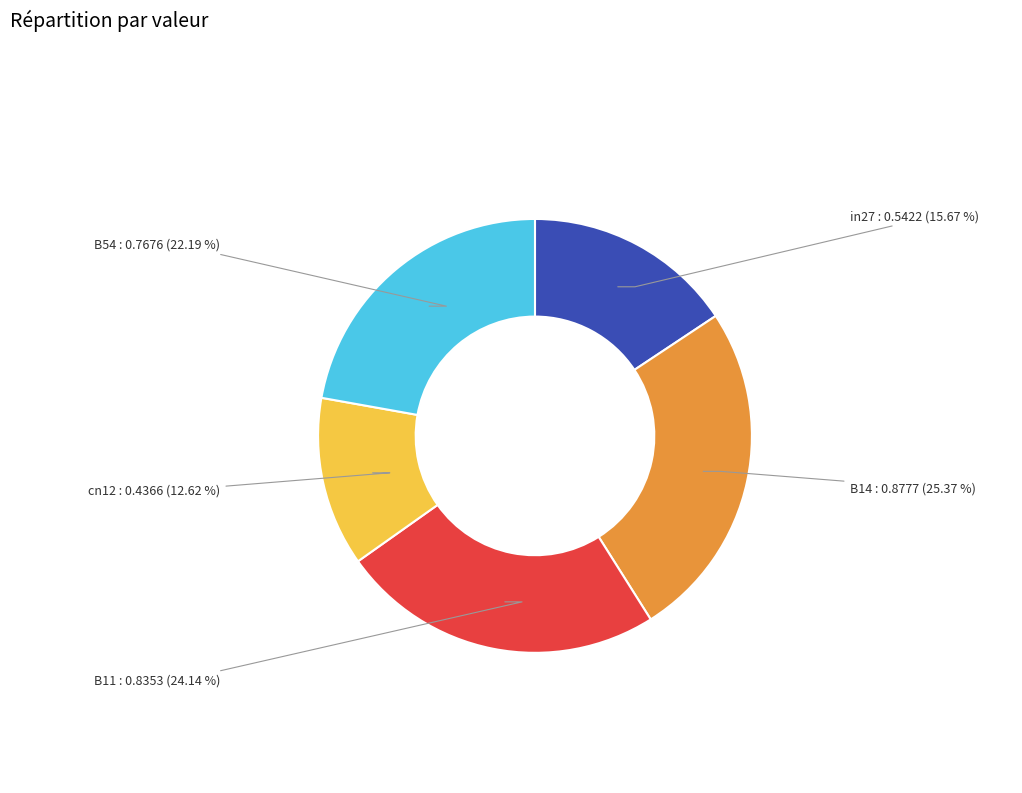

To the nearest percent, what is the difference between the in27 and B14 slice percentages?

10%